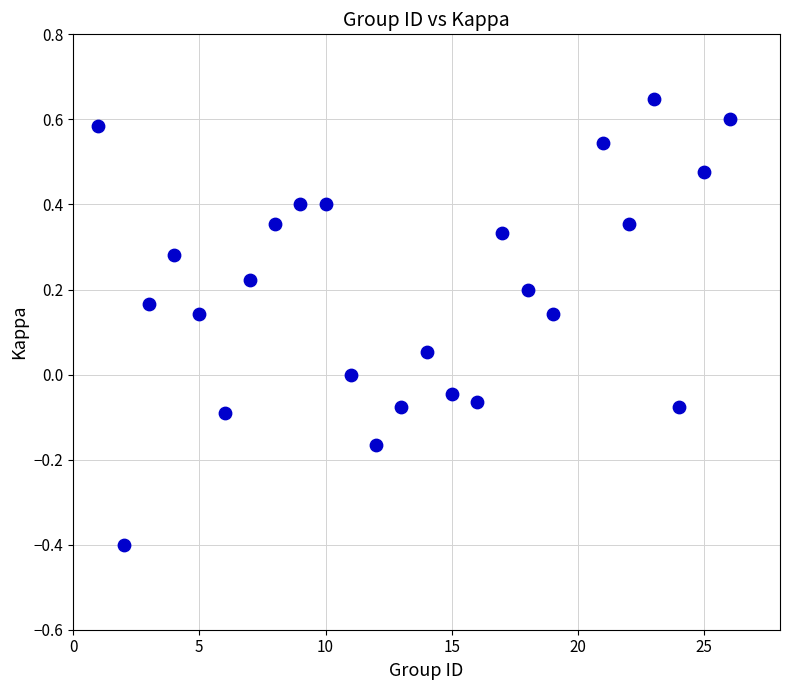

What is the range of X values (max minus min)?

25.0